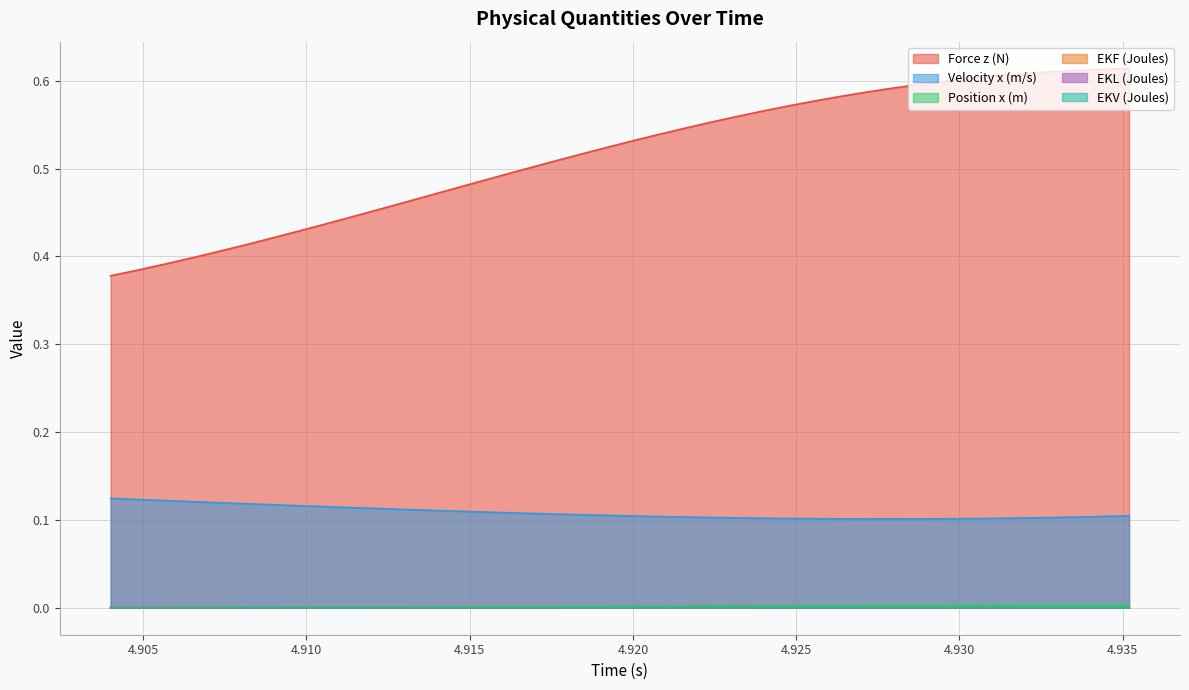

At which category does Velocity x (m/s) reach its first local valley?

4.928